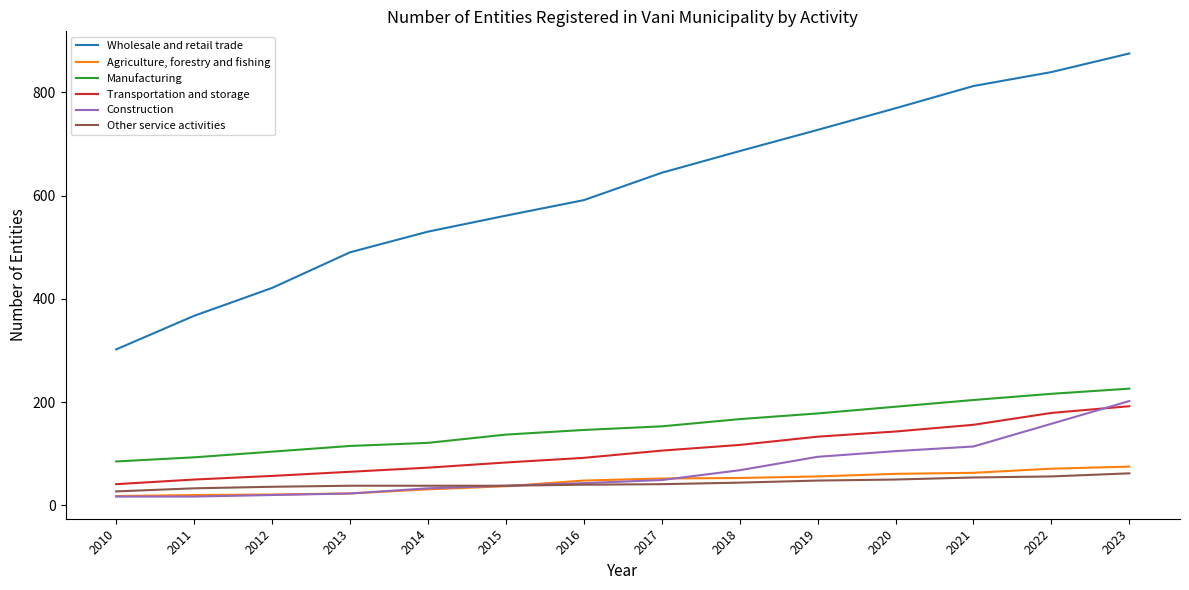

The value of Transportation and storage at 2018 is 117. True or false?

True